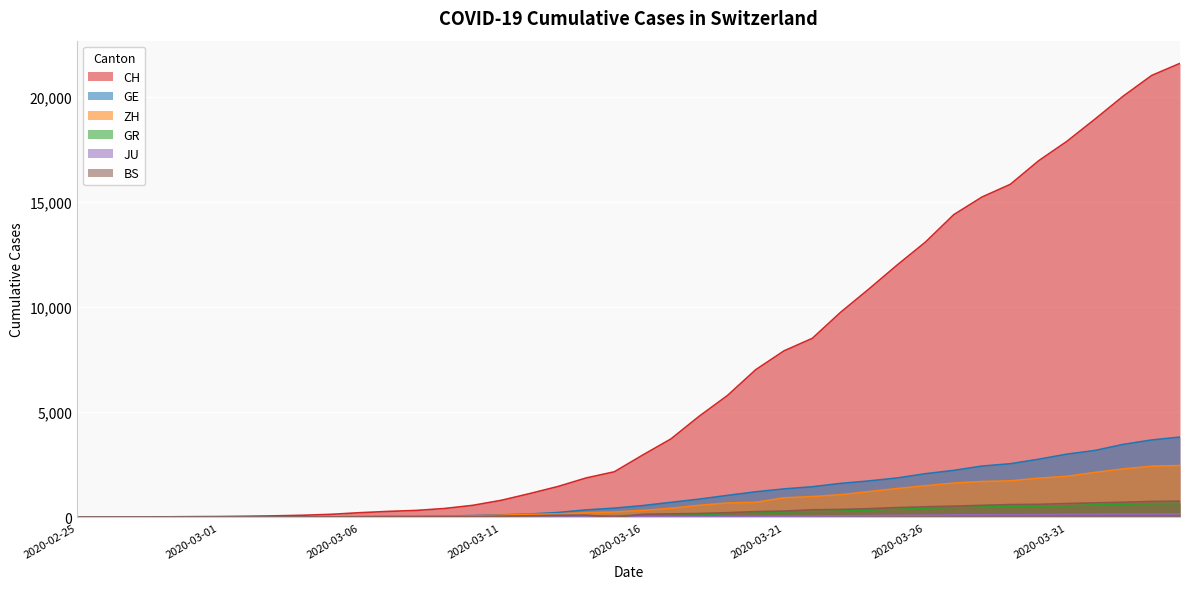

True or false: JU has a value of -88 at 2020-02-26.

False